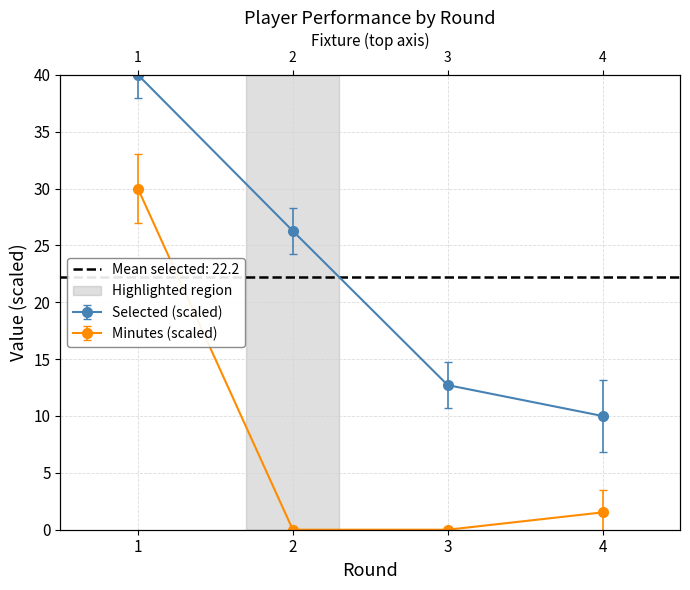

What is the maximum value for minutes?

30.0